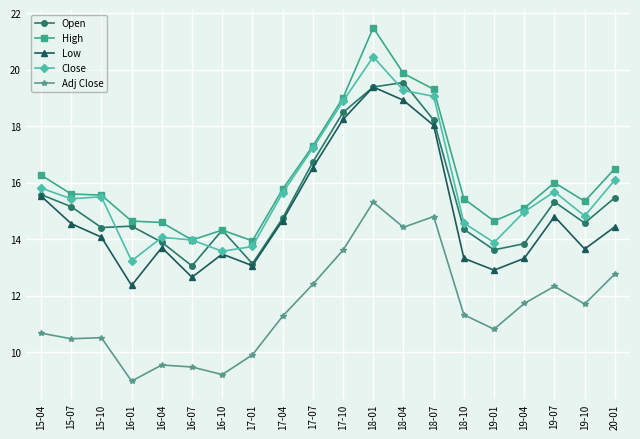

Which series has the largest total across all categories?

High